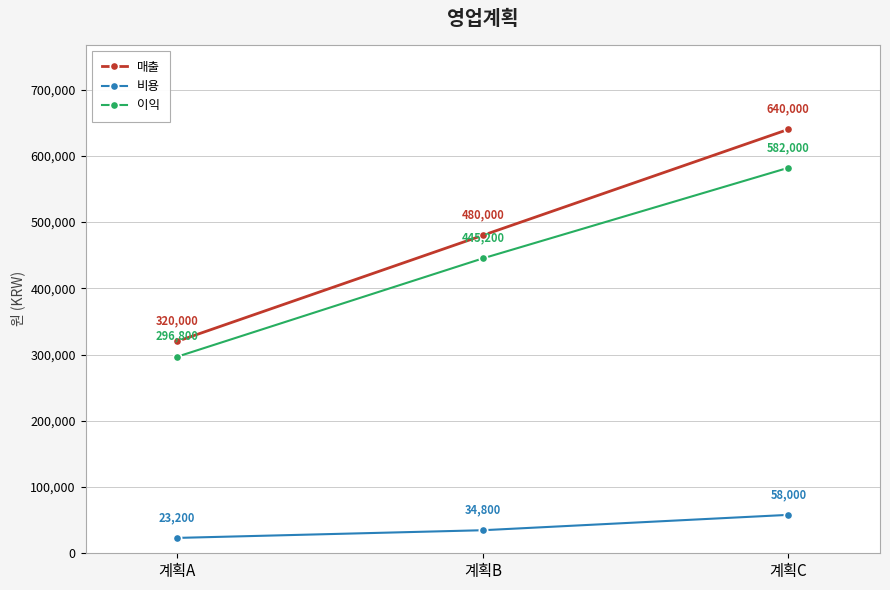

Reading left to right, list all the values displayed in this chart.

매출: 계획A=320000	계획B=480000	계획C=640000
비용: 계획A=23200	계획B=34800	계획C=58000
이익: 계획A=296800	계획B=445200	계획C=582000